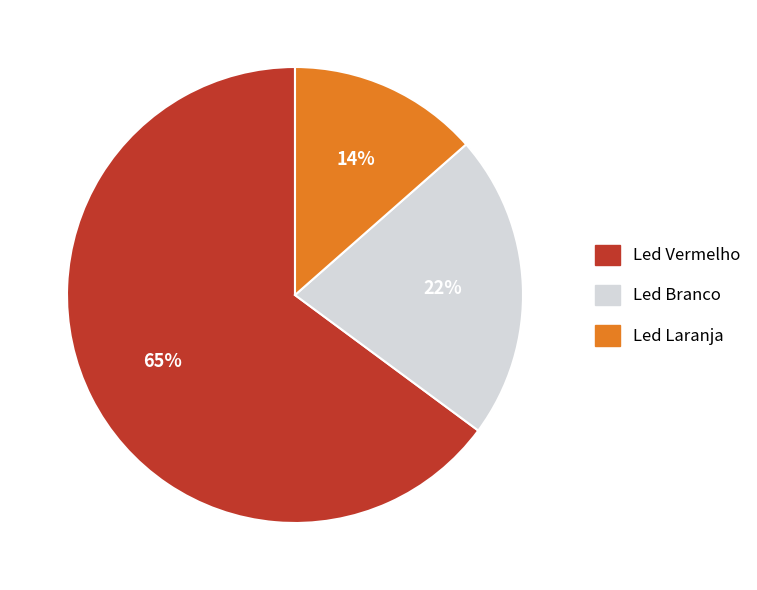

To the nearest percent, what is the difference between the Led Branco and Led Laranja slice percentages?

8%